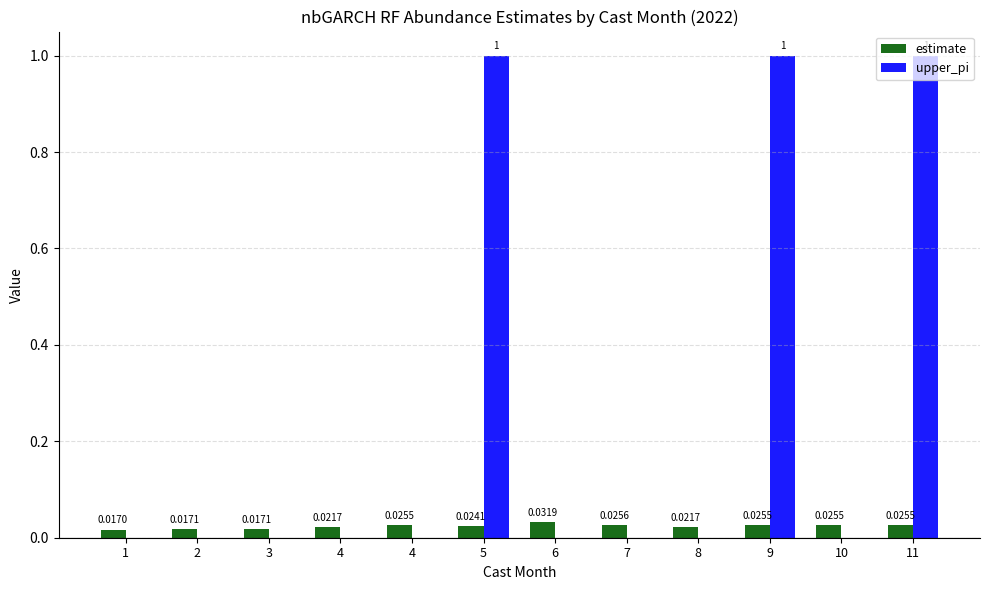

The upper_pi series shows -0.3 at 6. True or false?

False